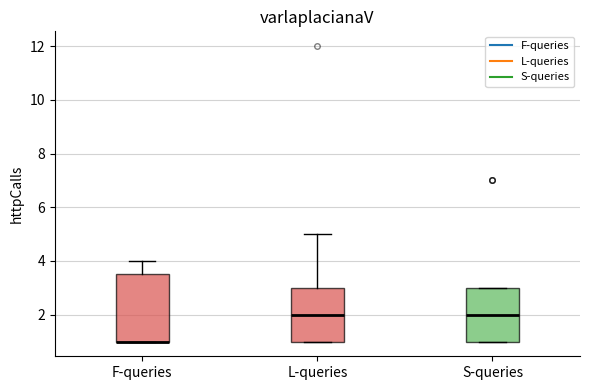

Comparing the boxes themselves (not the whiskers), which one is the tallest?

F-queries